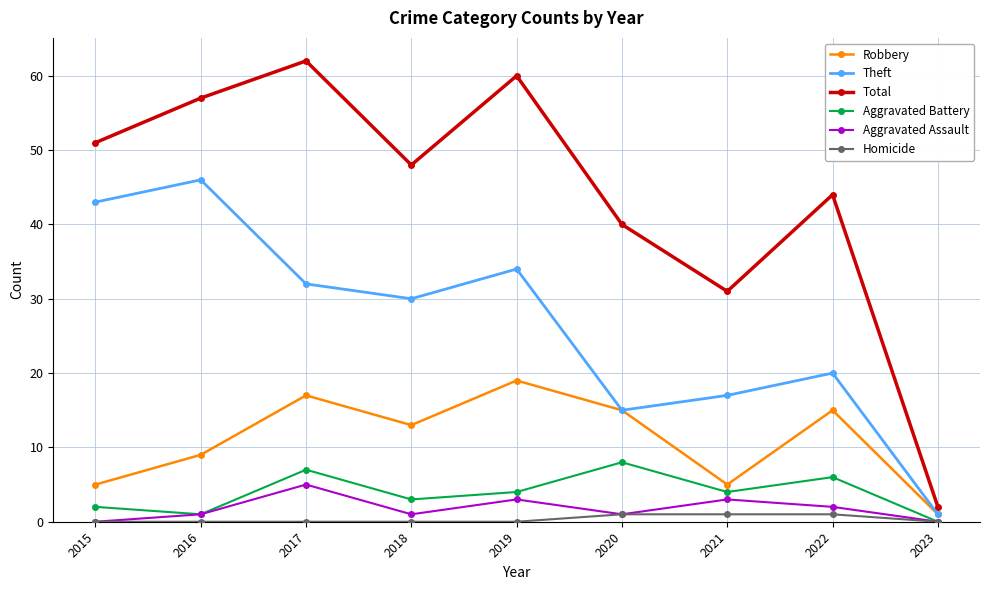

List the series in order of their peak value, highest first.

Total, Theft, Robbery, Aggravated Battery, Aggravated Assault, Homicide